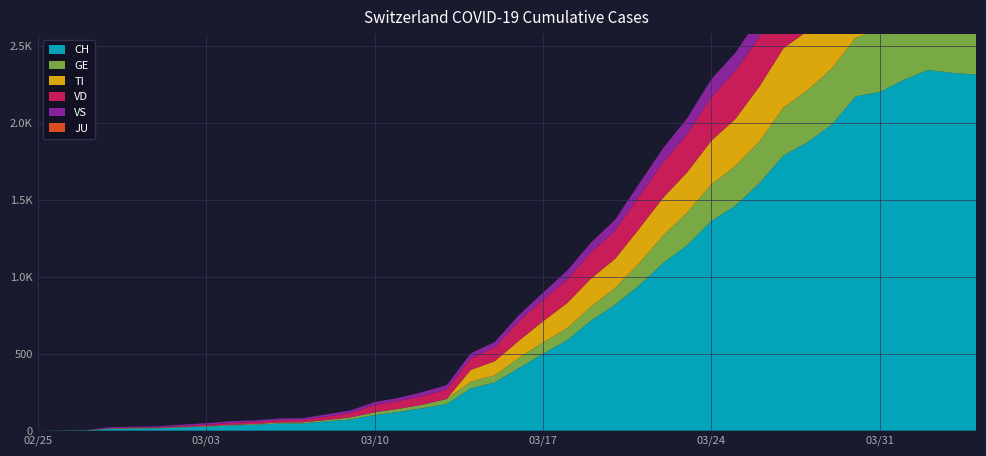

Reading right to left, transcribe all the data shown in this chart.

CH: 2020-04-04=2316	2020-04-03=2328	2020-04-02=2346	2020-04-01=2282	2020-03-31=2203	2020-03-30=2175	2020-03-29=1991	2020-03-28=1877	2020-03-27=1790	2020-03-26=1610	2020-03-25=1464	2020-03-24=1364	2020-03-23=1207	2020-03-22=1091	2020-03-21=945	2020-03-20=819	2020-03-19=716	2020-03-18=588	2020-03-17=499	2020-03-16=407	2020-03-15=314	2020-03-14=275	2020-03-13=173	2020-03-12=146	2020-03-11=122	2020-03-10=101	2020-03-09=73	2020-03-08=60	2020-03-07=47	2020-03-06=46	2020-03-05=38	2020-03-04=34	2020-03-03=26	2020-03-02=21	2020-03-01=15	2020-02-29=14	2020-02-28=12	2020-02-27=2	2020-02-26=1	2020-02-25=0
GE: 2020-04-04=421	2020-04-03=424	2020-04-02=424	2020-04-01=406	2020-03-31=405	2020-03-30=382	2020-03-29=365	2020-03-28=339	2020-03-27=313	2020-03-26=272	2020-03-25=258	2020-03-24=238	2020-03-23=214	2020-03-22=179	2020-03-21=145	2020-03-20=109	2020-03-19=92	2020-03-18=78	2020-03-17=75	2020-03-16=66	2020-03-15=46	2020-03-14=43	2020-03-13=33	2020-03-12=23	2020-03-11=20	2020-03-10=18	2020-03-09=13	2020-03-08=9	2020-03-07=7	2020-03-06=7	2020-03-05=5	2020-03-04=4	2020-03-03=4	2020-03-02=3	2020-03-01=3	2020-02-29=3	2020-02-28=2	2020-02-27=1	2020-02-26=1	2020-02-25=0
TI: 2020-04-04=363	2020-04-03=370	2020-04-02=374	2020-04-01=396	2020-03-31=401	2020-03-30=415	2020-03-29=402	2020-03-28=385	2020-03-27=386	2020-03-26=358	2020-03-25=306	2020-03-24=285	2020-03-23=261	2020-03-22=246	2020-03-21=224	2020-03-20=190	2020-03-19=182	2020-03-18=163	2020-03-17=137	2020-03-16=112	2020-03-15=92	2020-03-14=77	2020-03-13=0	2020-03-12=0	2020-03-11=0	2020-03-10=0	2020-03-09=0	2020-03-08=0	2020-03-07=0	2020-03-06=0	2020-03-05=0	2020-03-04=0	2020-03-03=0	2020-03-02=0	2020-03-01=0	2020-02-29=0	2020-02-28=0	2020-02-27=0	2020-02-26=0	2020-02-25=0
VD: 2020-04-04=365	2020-04-03=365	2020-04-02=373	2020-04-01=382	2020-03-31=377	2020-03-30=369	2020-03-29=367	2020-03-28=365	2020-03-27=357	2020-03-26=324	2020-03-25=313	2020-03-24=284	2020-03-23=248	2020-03-22=231	2020-03-21=211	2020-03-20=182	2020-03-19=170	2020-03-18=153	2020-03-17=140	2020-03-16=126	2020-03-15=90	2020-03-14=75	2020-03-13=61	2020-03-12=55	2020-03-11=51	2020-03-10=48	2020-03-09=29	2020-03-08=22	2020-03-07=16	2020-03-06=15	2020-03-05=14	2020-03-04=11	2020-03-03=8	2020-03-02=6	2020-03-01=4	2020-02-29=4	2020-02-28=4	2020-02-27=0	2020-02-26=0	2020-02-25=0
VS: 2020-04-04=148	2020-04-03=145	2020-04-02=145	2020-04-01=145	2020-03-31=151	2020-03-30=152	2020-03-29=152	2020-03-28=142	2020-03-27=137	2020-03-26=128	2020-03-25=118	2020-03-24=117	2020-03-23=104	2020-03-22=92	2020-03-21=83	2020-03-20=73	2020-03-19=64	2020-03-18=58	2020-03-17=46	2020-03-16=41	2020-03-15=35	2020-03-14=33	2020-03-13=29	2020-03-12=27	2020-03-11=20	2020-03-10=19	2020-03-09=16	2020-03-08=15	2020-03-07=11	2020-03-06=11	2020-03-05=10	2020-03-04=12	2020-03-03=11	2020-03-02=9	2020-03-01=6	2020-02-29=5	2020-02-28=5	2020-02-27=0	2020-02-26=0	2020-02-25=0
JU: 2020-04-04=0	2020-04-03=0	2020-04-02=0	2020-04-01=0	2020-03-31=0	2020-03-30=0	2020-03-29=0	2020-03-28=0	2020-03-27=0	2020-03-26=0	2020-03-25=0	2020-03-24=0	2020-03-23=0	2020-03-22=0	2020-03-21=0	2020-03-20=0	2020-03-19=0	2020-03-18=0	2020-03-17=0	2020-03-16=0	2020-03-15=0	2020-03-14=0	2020-03-13=0	2020-03-12=0	2020-03-11=0	2020-03-10=0	2020-03-09=0	2020-03-08=0	2020-03-07=0	2020-03-06=0	2020-03-05=0	2020-03-04=0	2020-03-03=0	2020-03-02=0	2020-03-01=0	2020-02-29=0	2020-02-28=0	2020-02-27=0	2020-02-26=0	2020-02-25=0